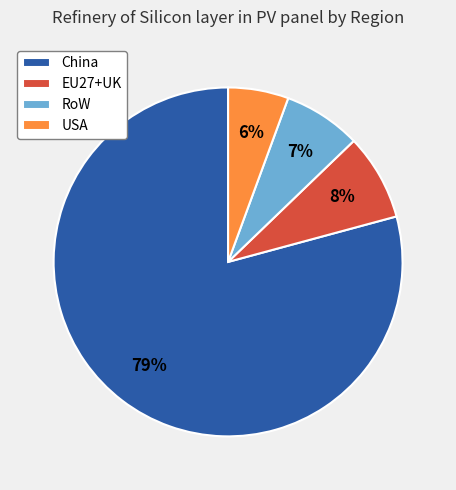

To the nearest percent, what is the difference between the EU27+UK and China slice percentages?

71%